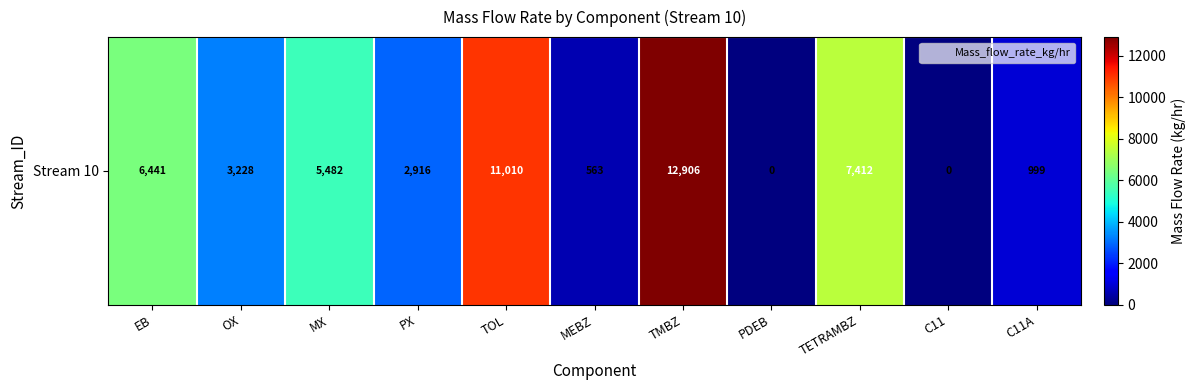

Rank the categories by value from lowest to highest.

PDEB, C11, MEBZ, C11A, PX, OX, MX, EB, TETRAMBZ, TOL, TMBZ